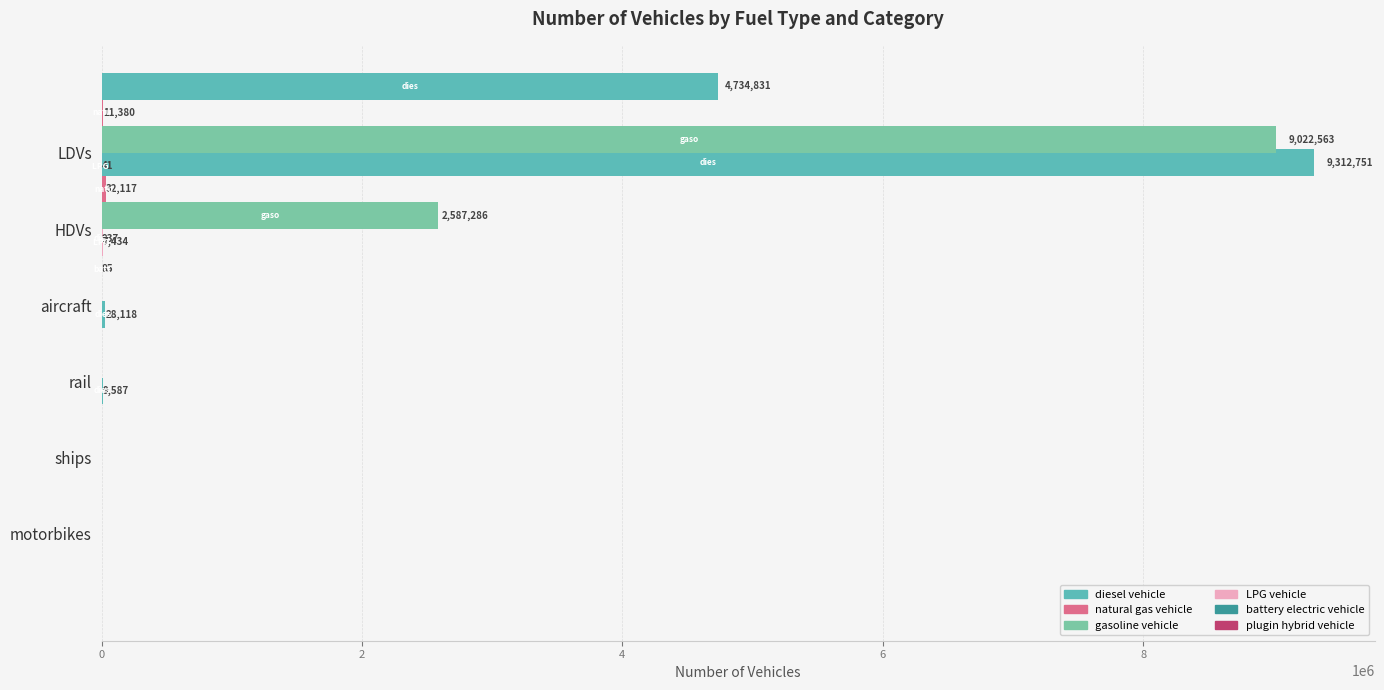

What is the average value of the natural gas vehicle series?

7249.5